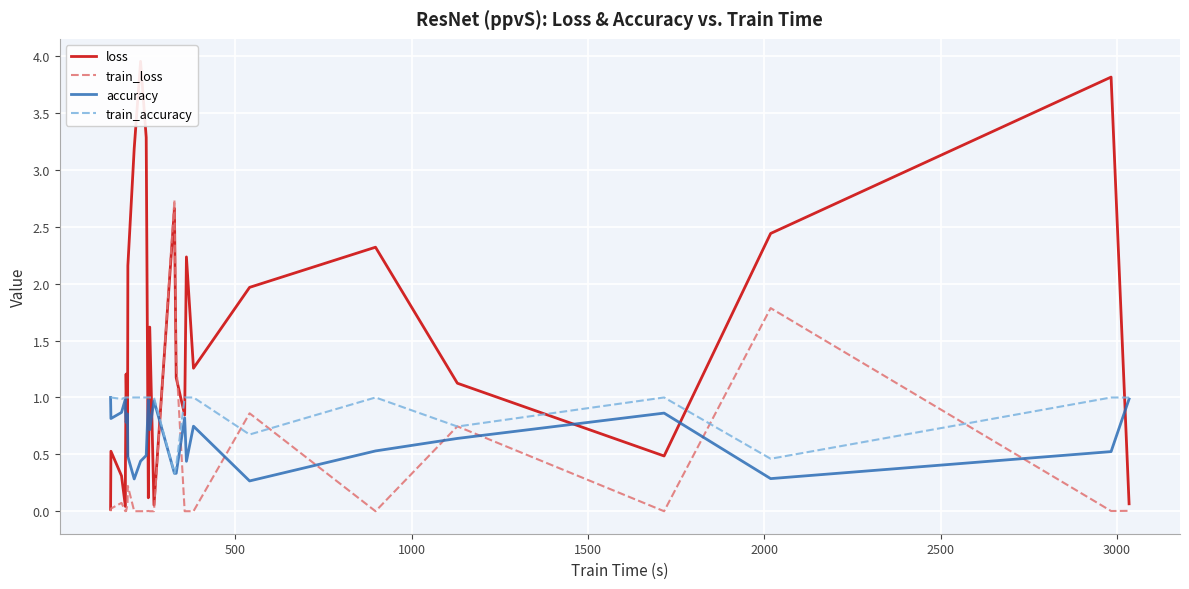

After their last crossing, which series has the higher values: train_accuracy or loss?

train_accuracy